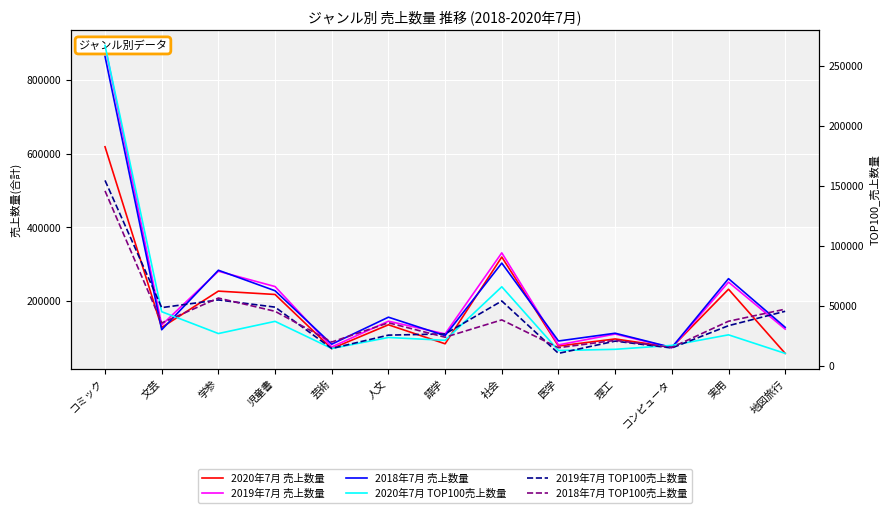

How many series are shown in this chart?

6